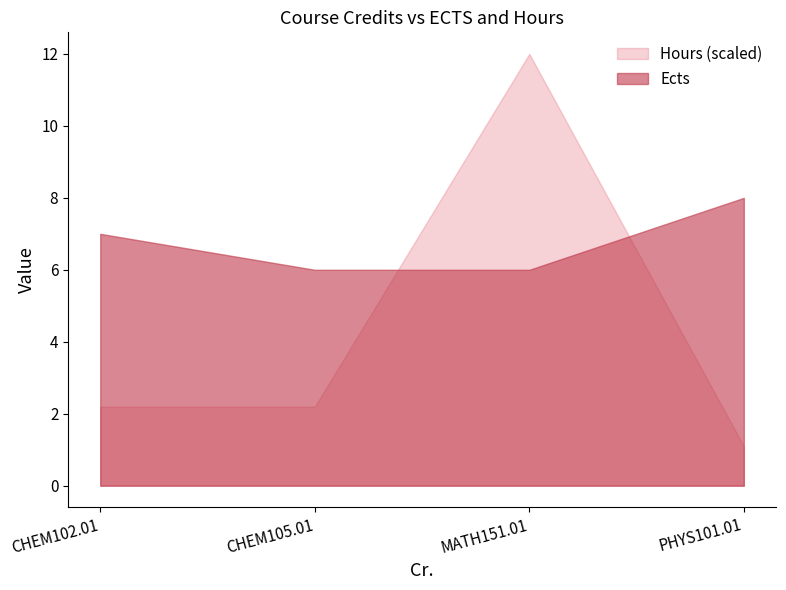

List the series in order of their overall mean, lowest first.

Hours (scaled), Ects